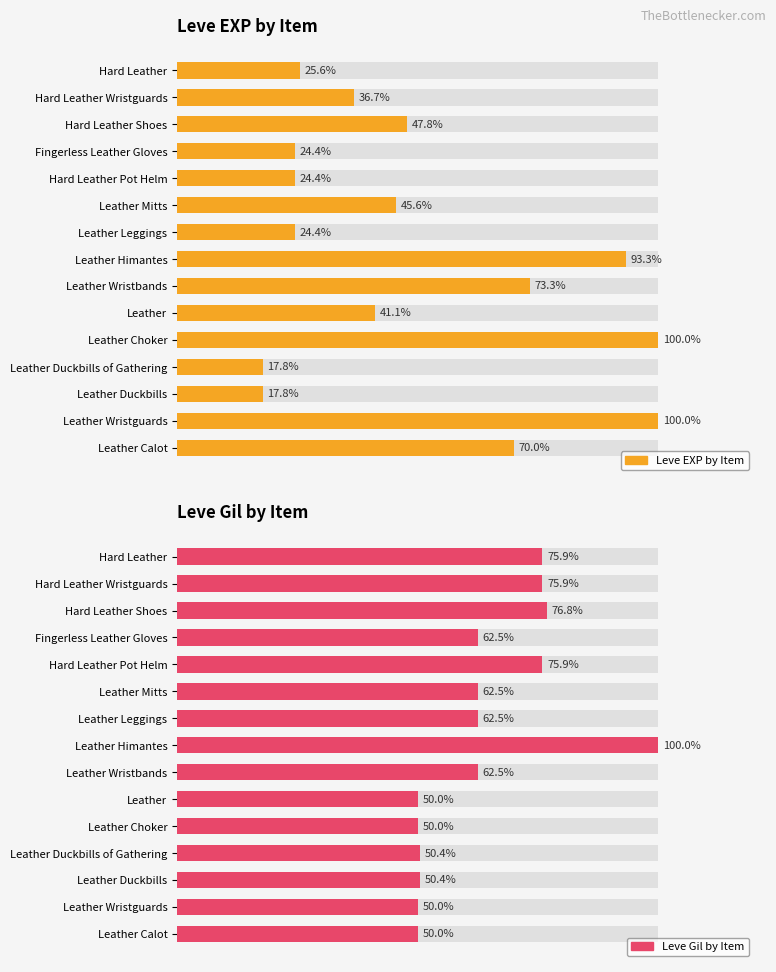

The Leve Gil by Item series shows 17.1 at Hard Leather. True or false?

False